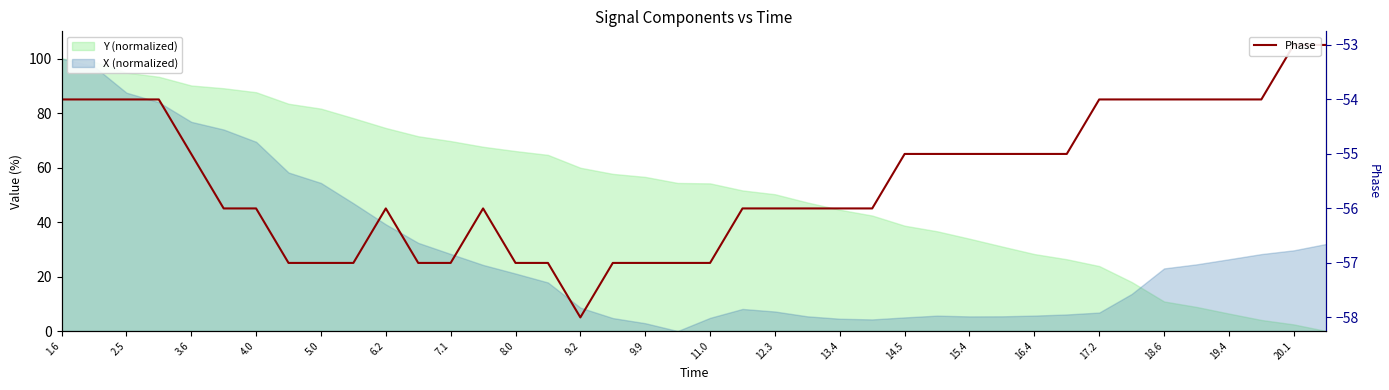

Reading left to right, list all the values displayed in this chart.

-54	-54	-54	-54	-55	-56	-56	-57	-57	-57	-56	-57	-57	-56	-57	-57	-58	-57	-57	-57	-57	-56	-56	-56	-56	-56	-55	-55	-55	-55	-55	-55	-54	-54	-54	-54	-54	-54	-53	-53